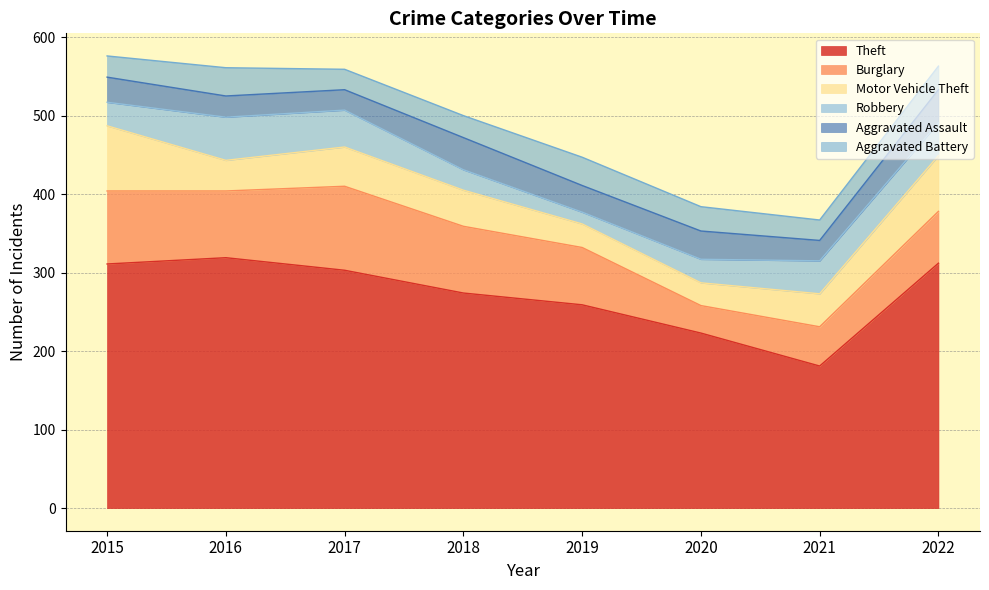

Which series has the largest range (max minus min)?

Theft